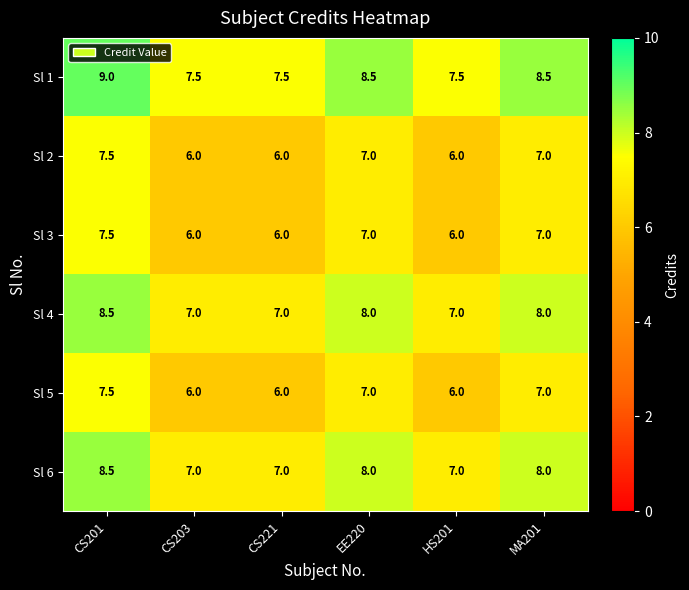

What is the average value of the Sl 2 series?

6.6